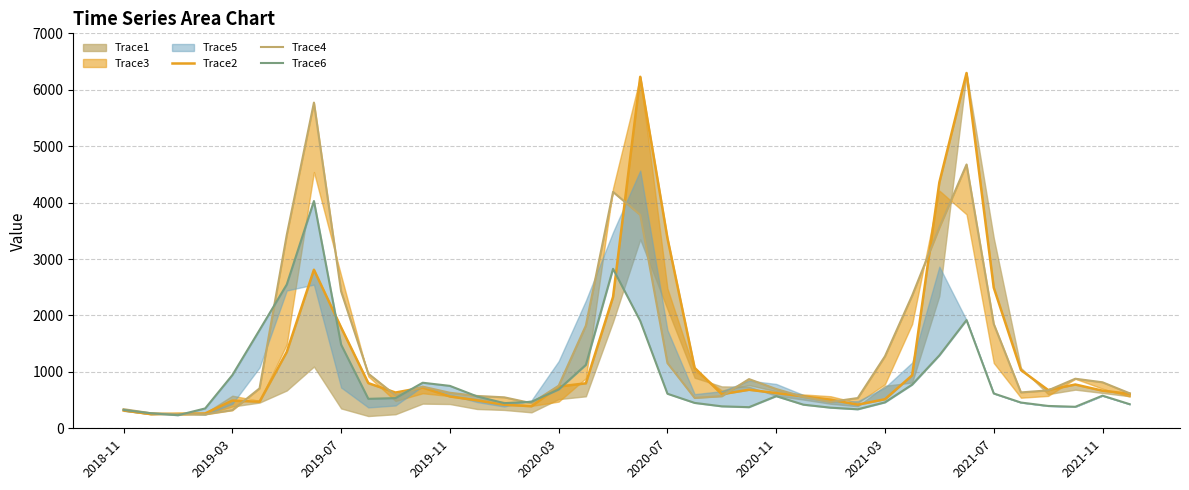

Which series has the widest spread of values?

Trace2